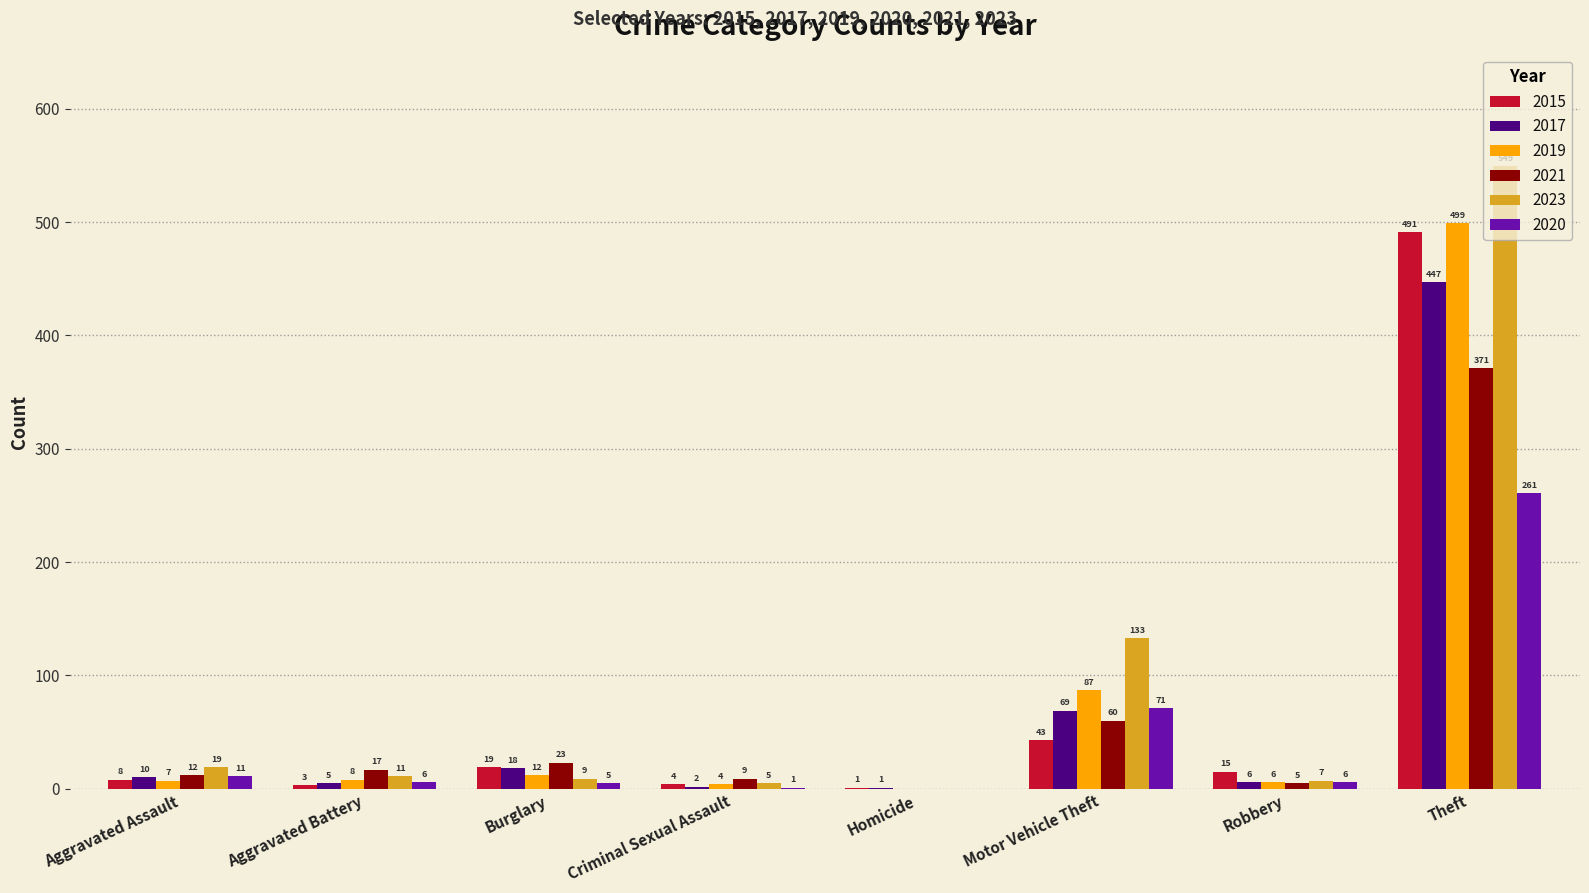

What is the sum of the 2020 values at Aggravated Battery and Theft?

267